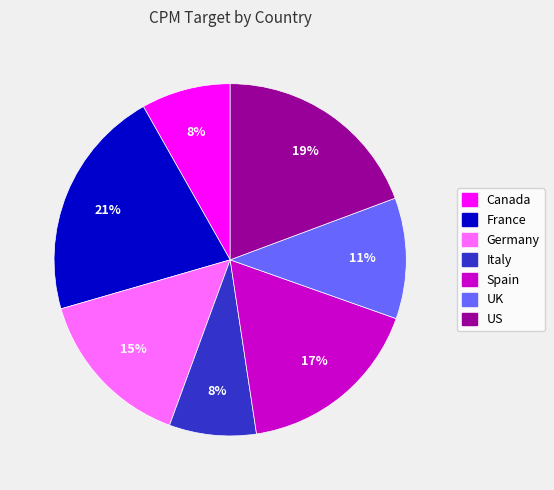

Is Italy the majority of the pie?

No